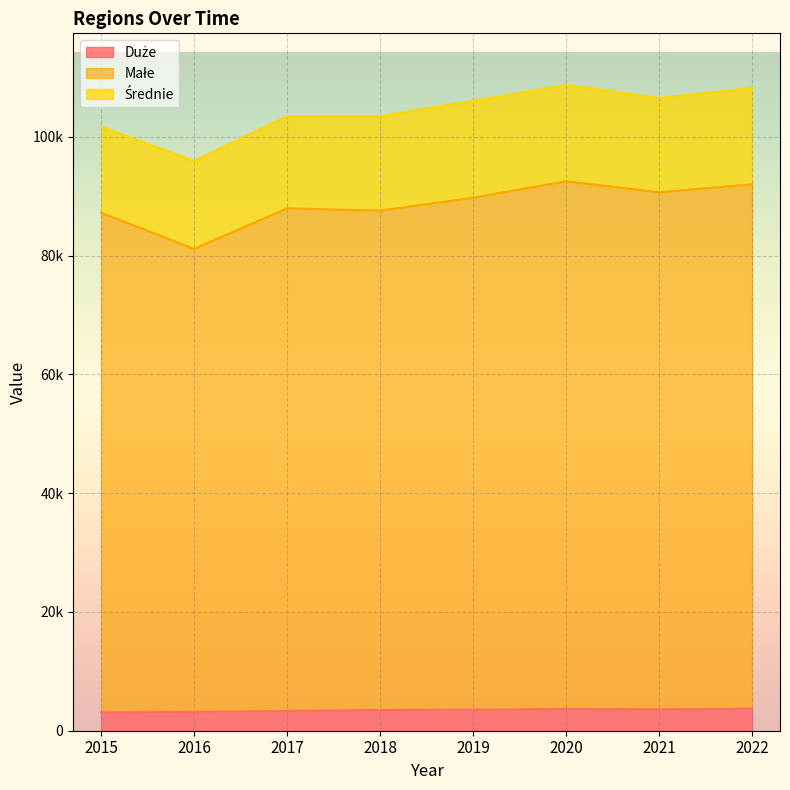

Does the chart display data point markers on the line(s)?

No